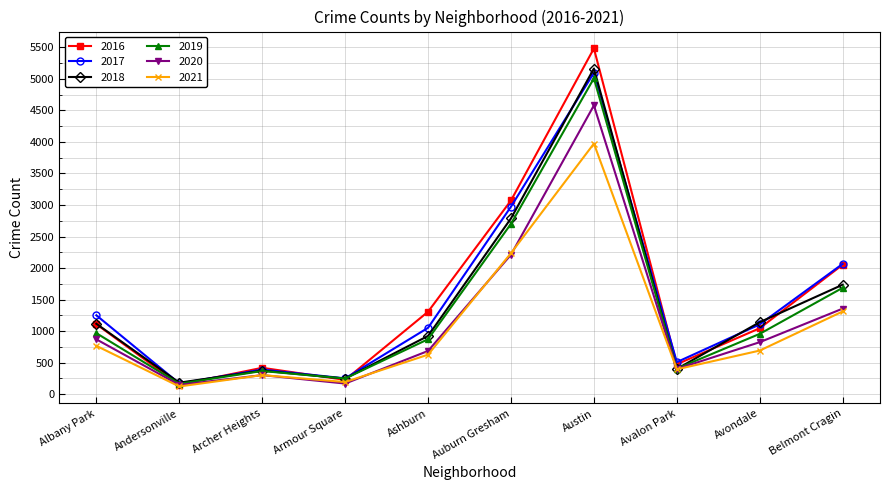

What is the difference between the second highest and minimum values in the 2018 series?

2604